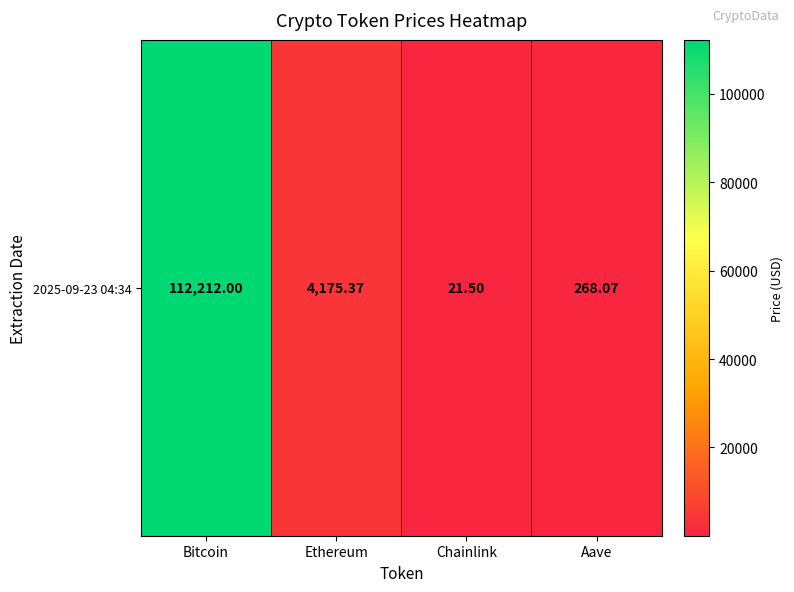

Where is the data nearest to the value 56116?

Ethereum